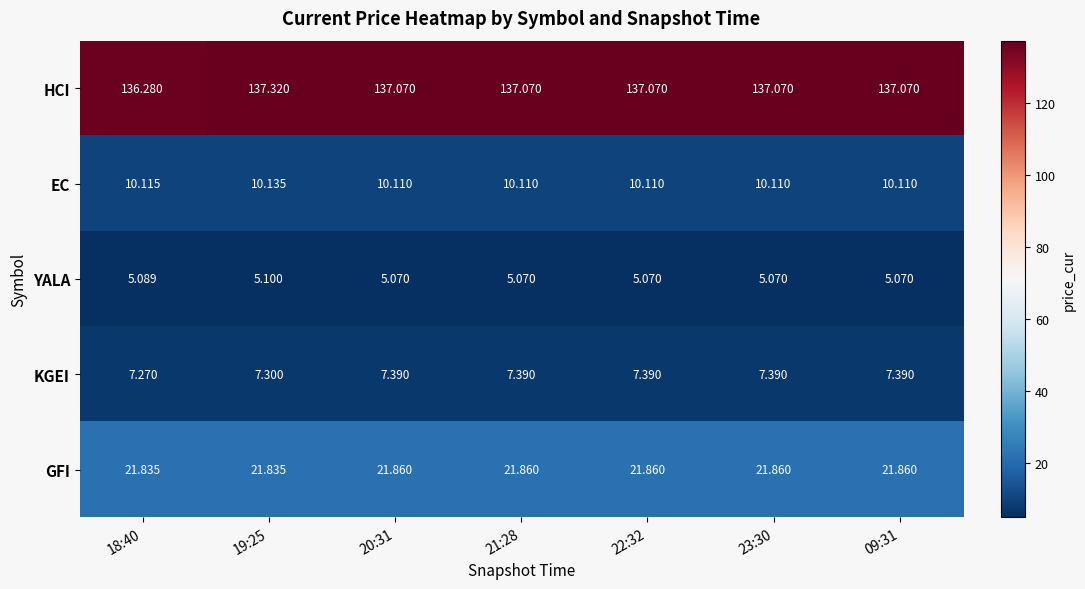

What is the spread (max minus min) of values at 19:25?

132.2